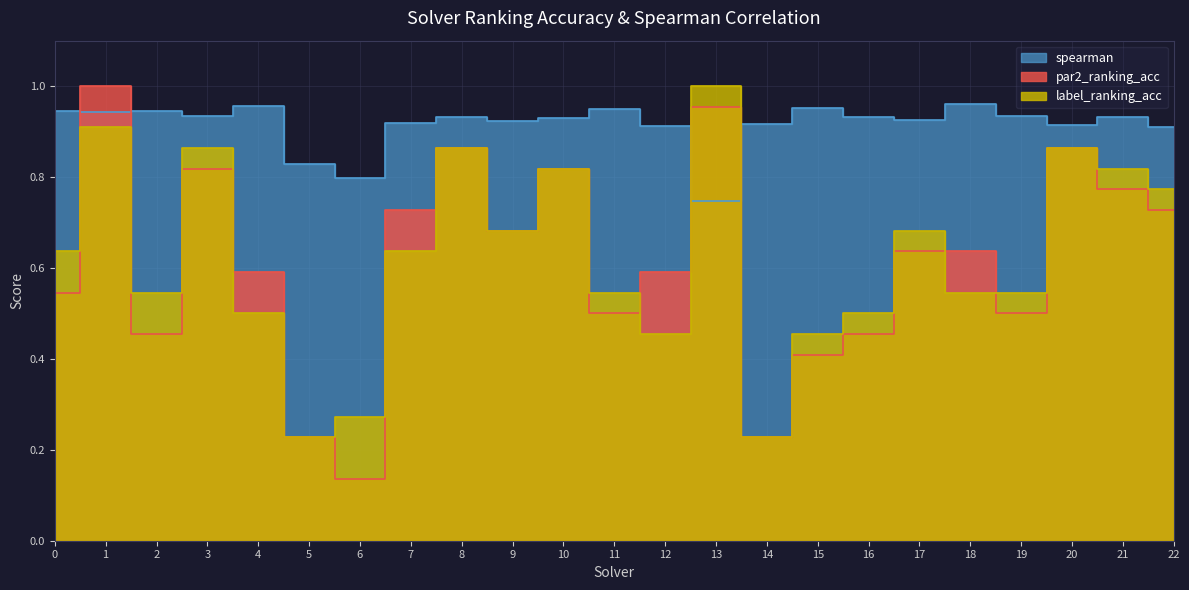

What is the value of the spearman point at the 20th from the left?

0.9